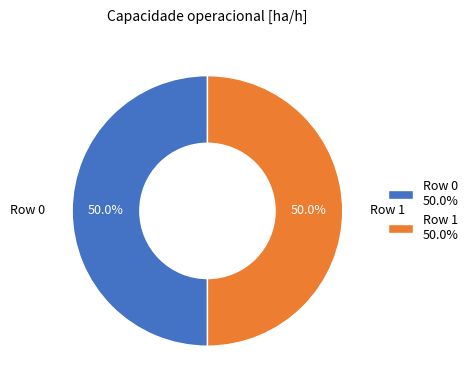

Combined, do Row 1 and Row 0 account for over 50%?

Yes